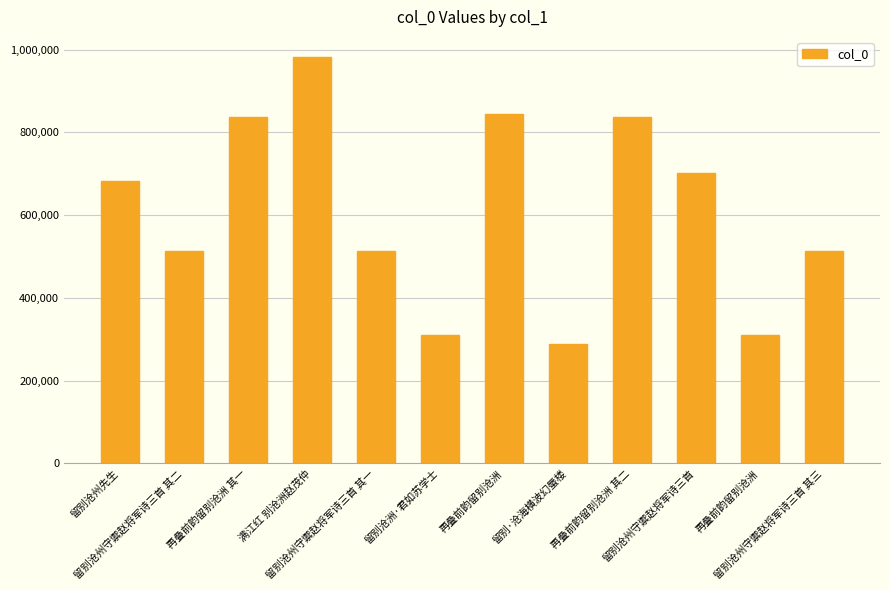

How many categories are shown in the chart?

12